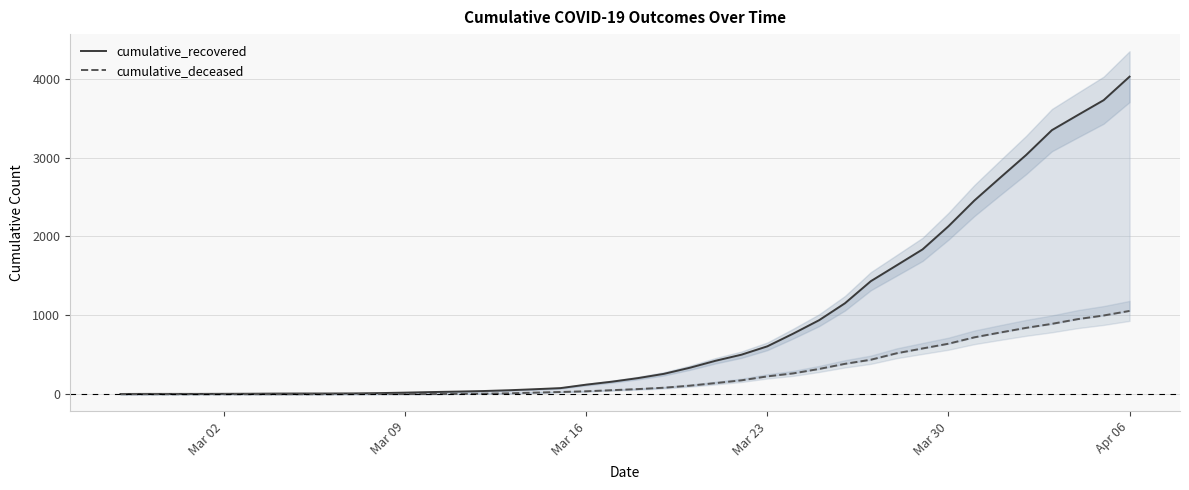

What are all the series names shown in the legend?

cumulative_recovered, cumulative_deceased